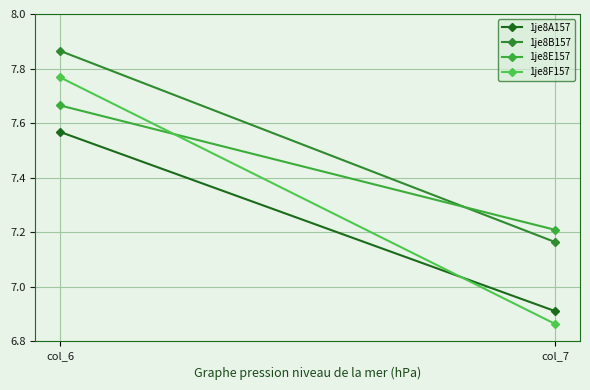

Is it true that 1je8F157 equals 3.0 at col_6?

False